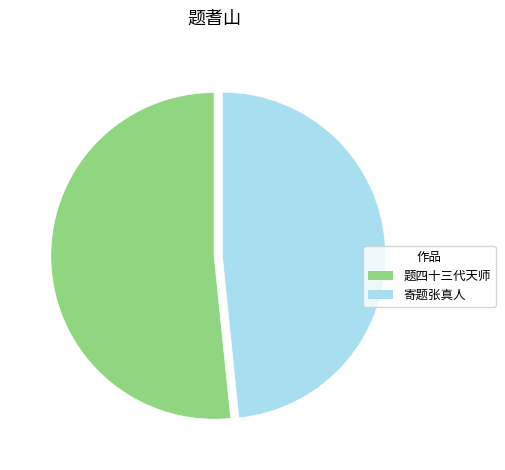

Is there a majority slice in this chart?

Yes